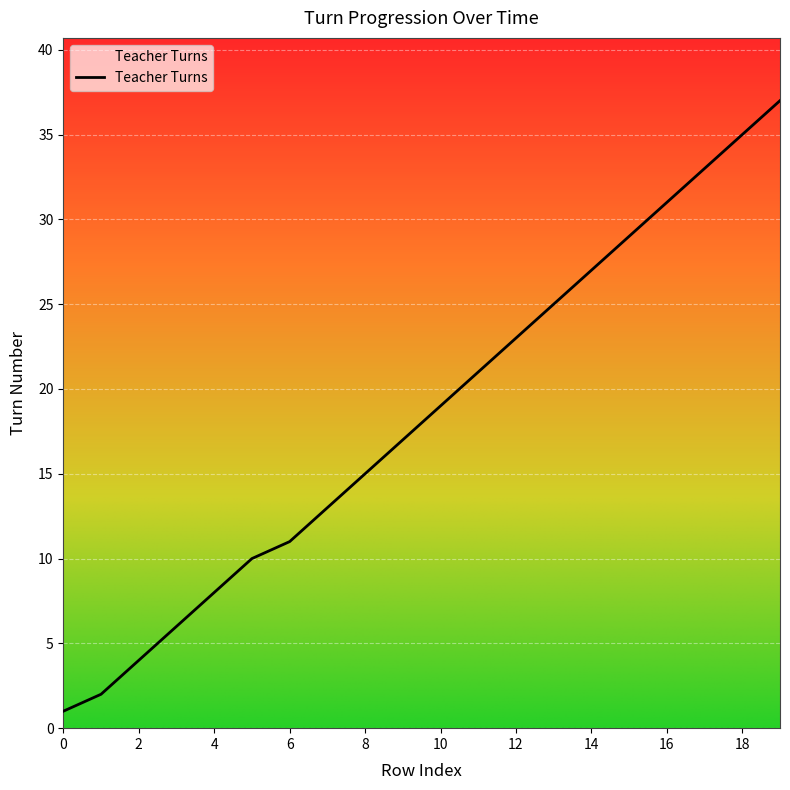

What is the greatest value displayed?

37